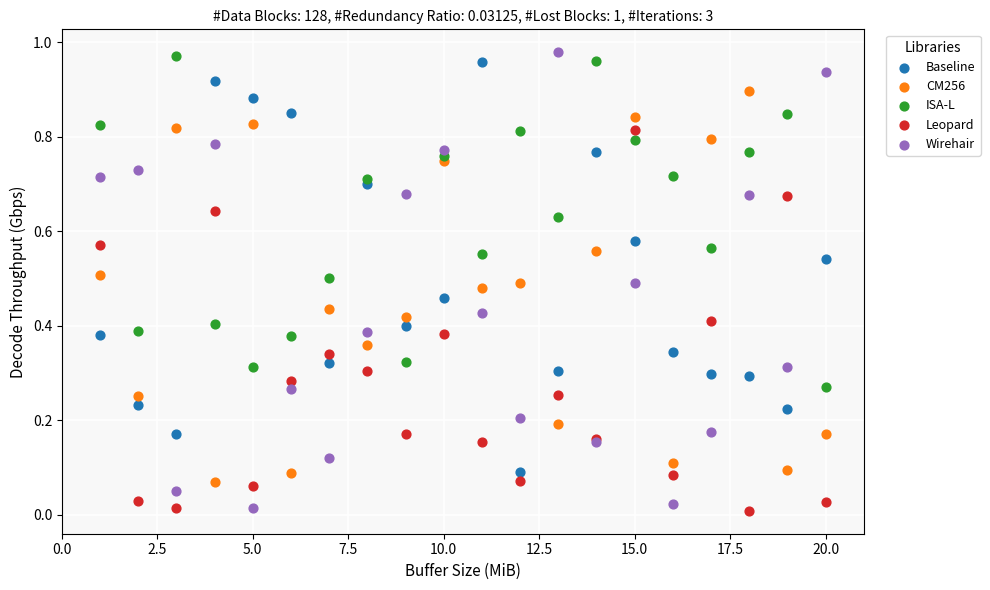

What are all the series names shown in the legend?

Baseline, CM256, ISA-L, Leopard, Wirehair